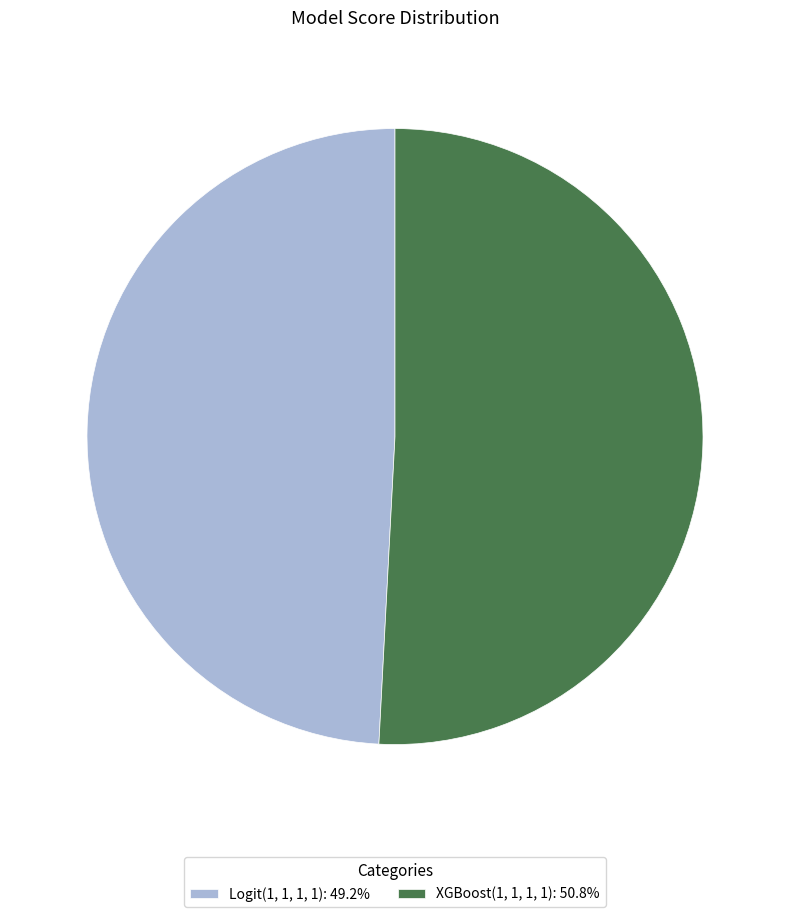

The XGBoost(1, 1, 1, 1) slice represents 40% of the pie. True or false?

False